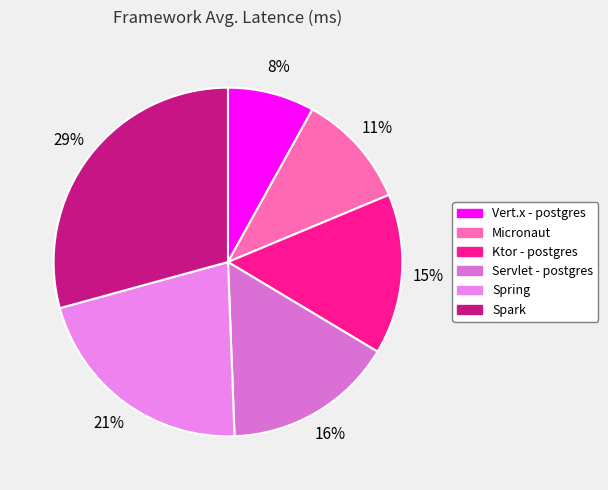

Is it true that Vert.x - postgres is 8% of the pie?

True